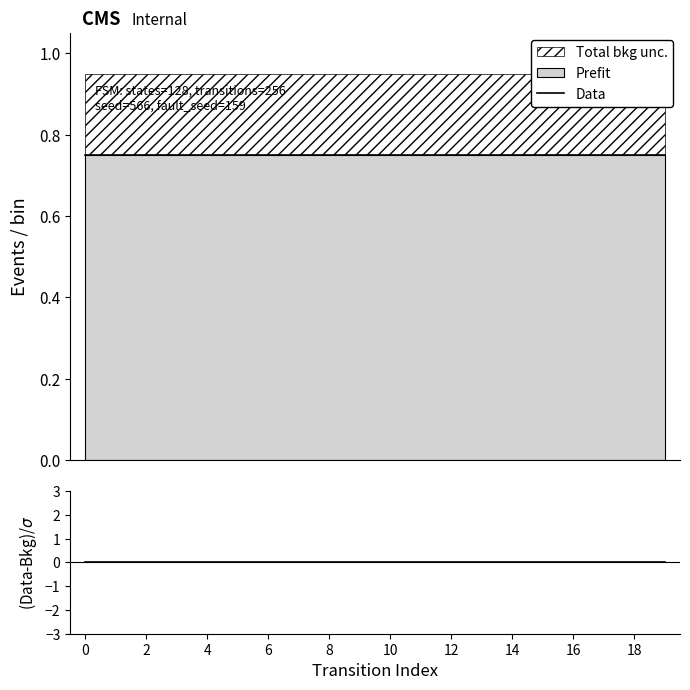

How many lines are shown in the chart?

2